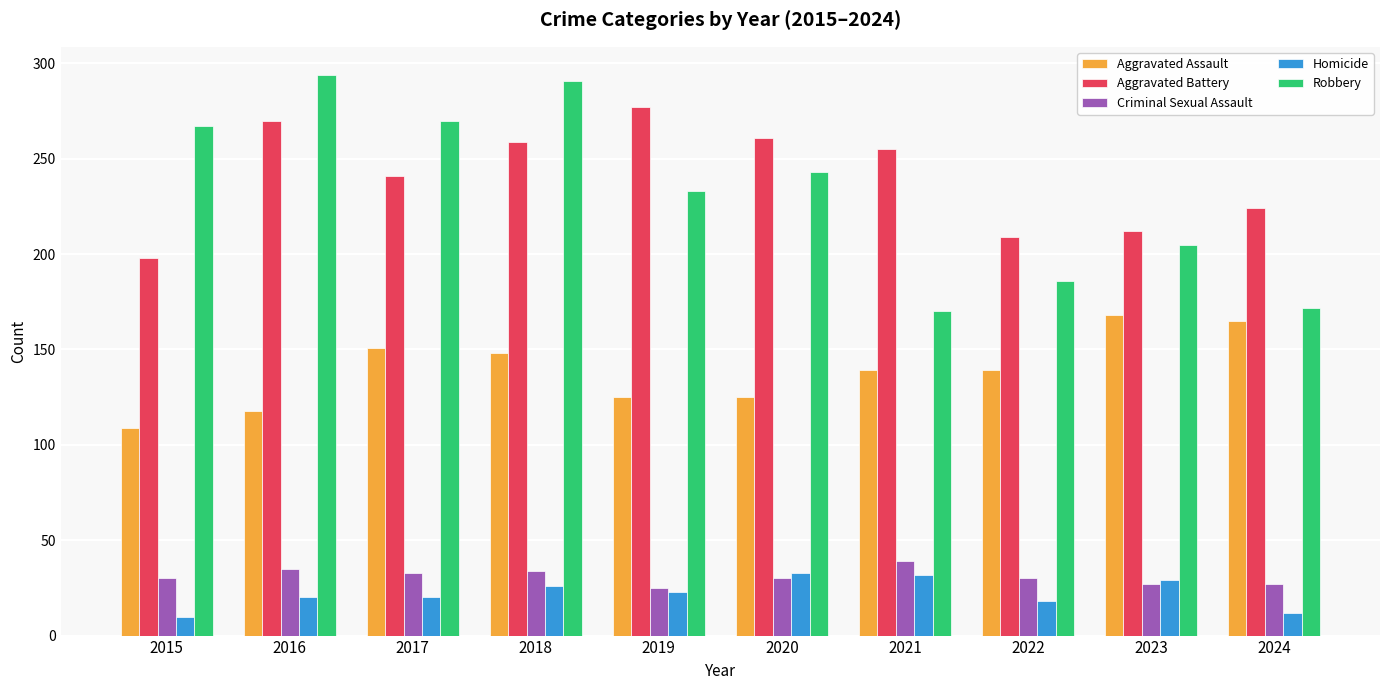

Are the bars horizontal?

No